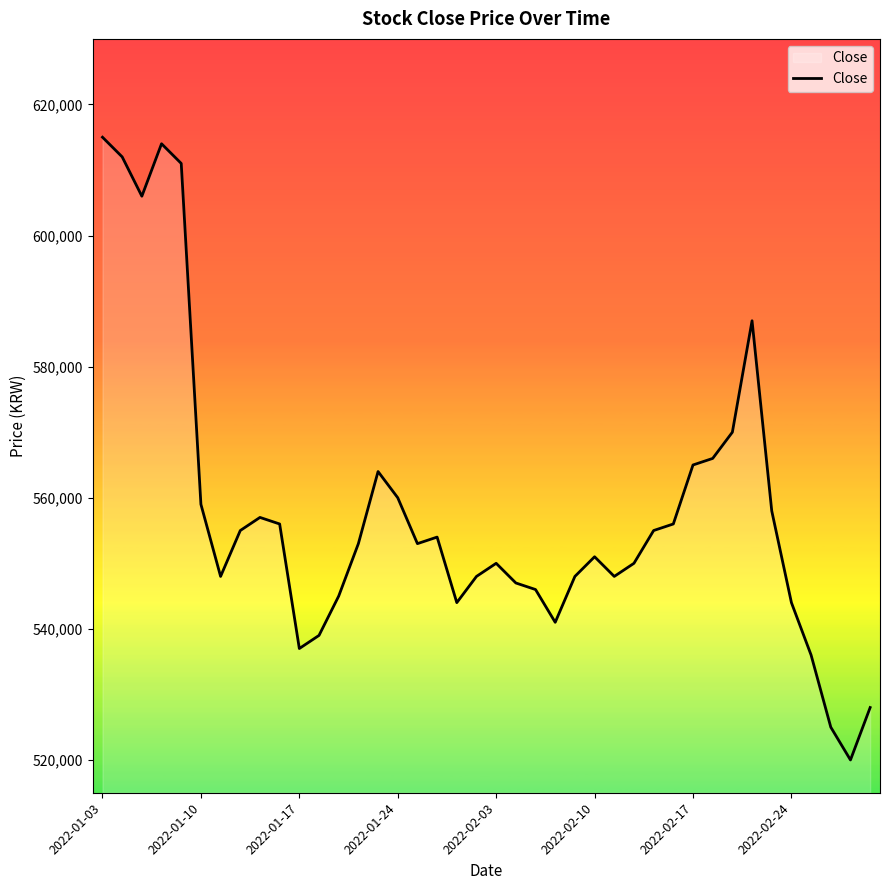

What is the smallest value displayed?

520000